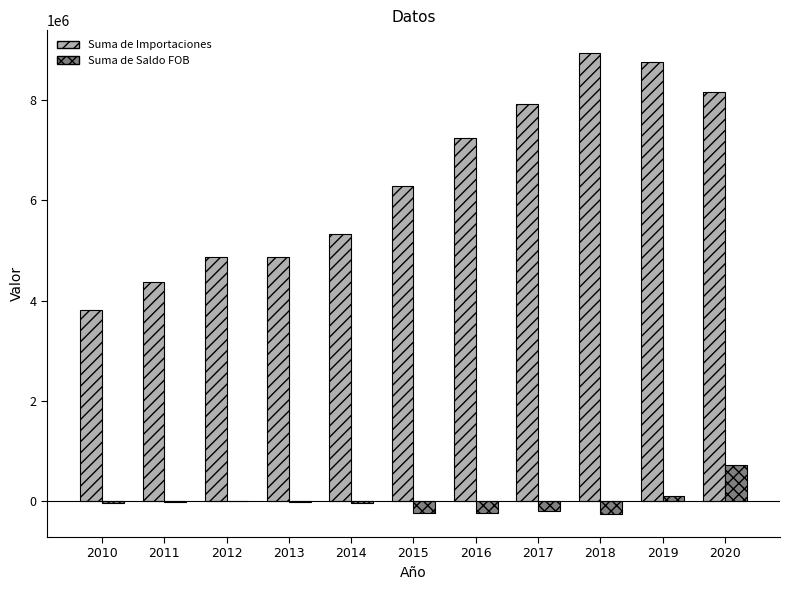

Is it true that Suma de Saldo FOB equals 103041.4 at 2019?

True